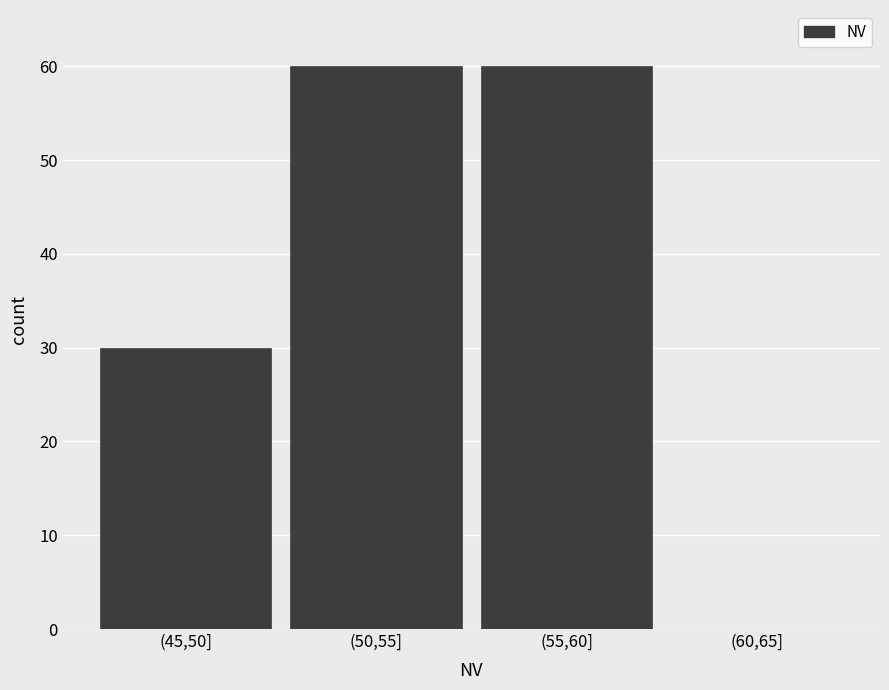

Reading left to right, list all the values displayed in this chart.

(45,50]=30	(50,55]=60	(55,60]=60	(60,65]=0